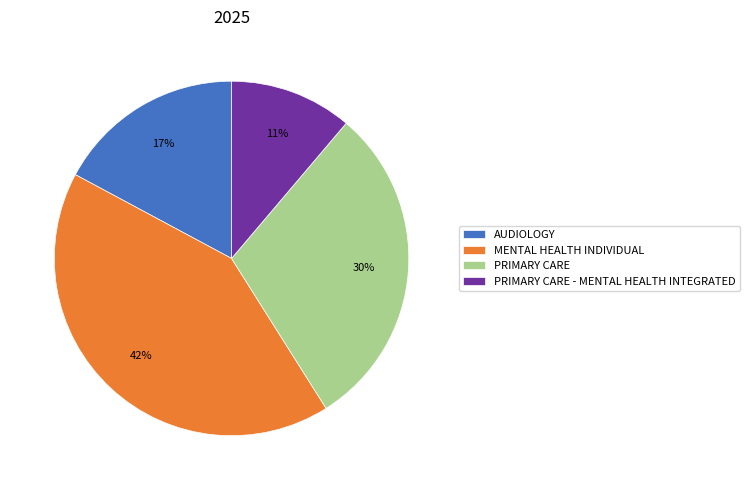

Approximately how many times larger is the value at AUDIOLOGY compared to MENTAL HEALTH INDIVIDUAL?

0.4